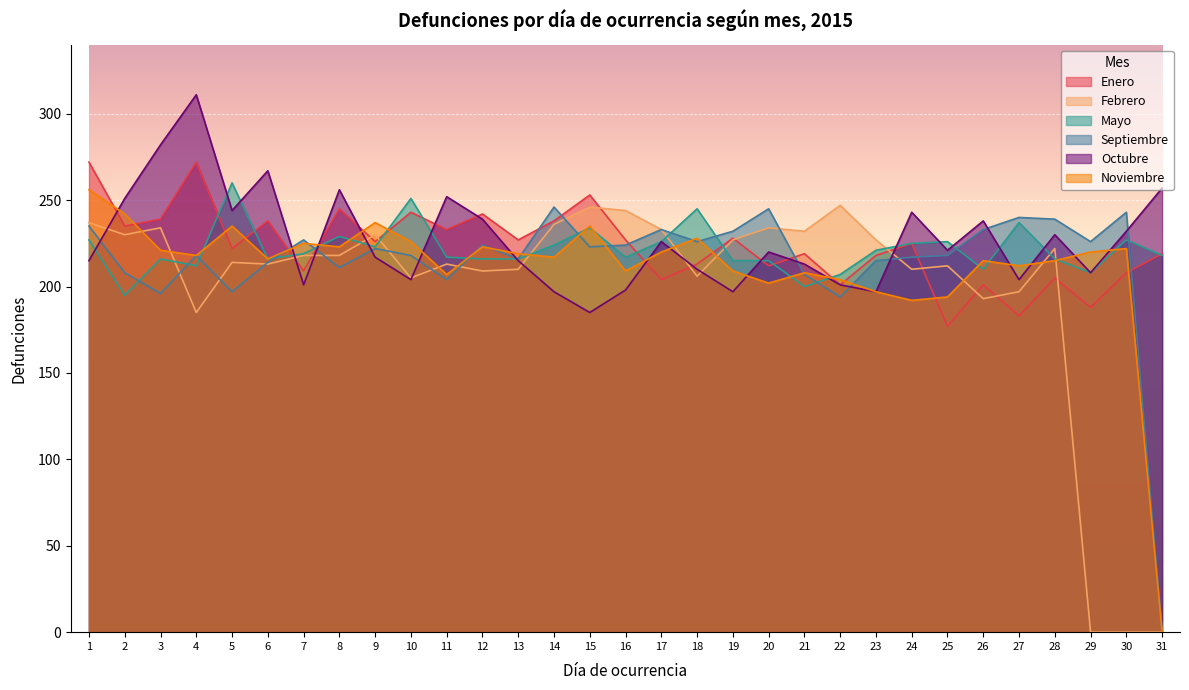

Rank the categories by Octubre value from highest to lowest.

4, 3, 6, 31, 8, 11, 2, 5, 24, 12, 26, 30, 28, 17, 25, 20, 9, 1, 13, 21, 18, 29, 10, 27, 7, 22, 16, 14, 19, 23, 15